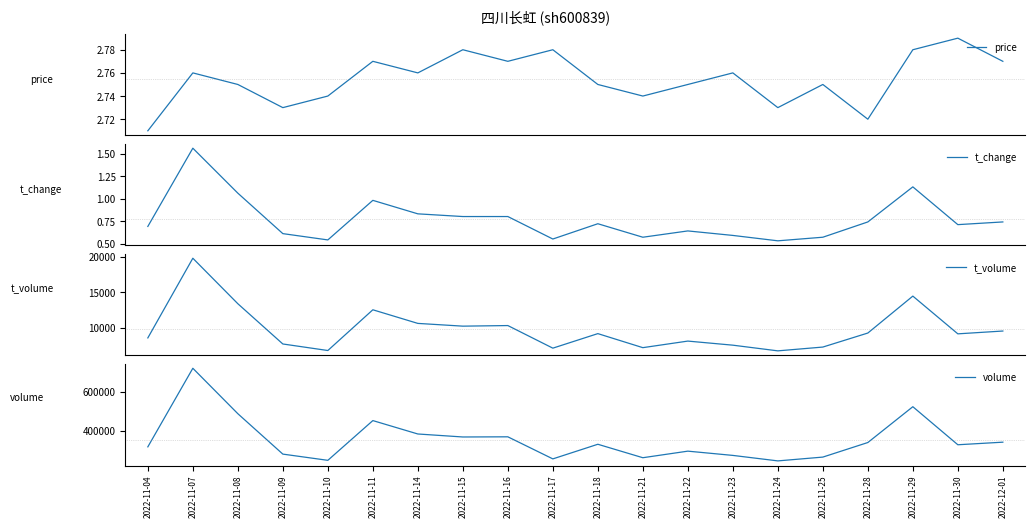

Is the value of volume at 2022-11-22 greater than the value of t_change at 2022-11-14?

Yes